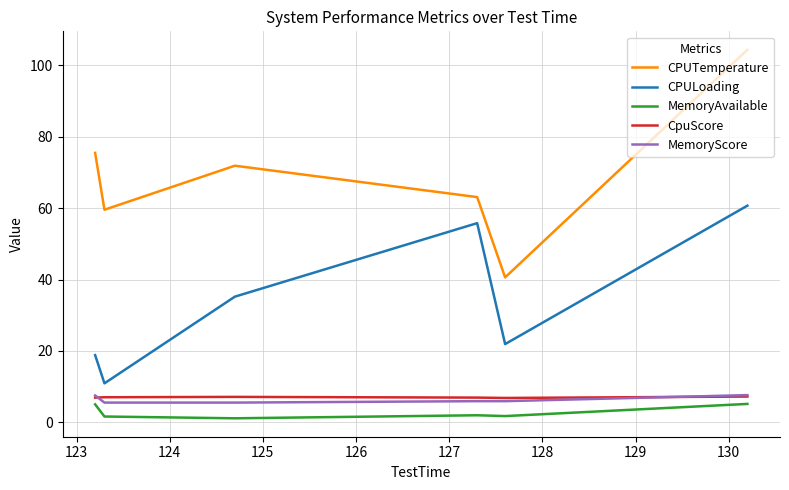

Which series has the largest total across all categories?

CPUTemperature